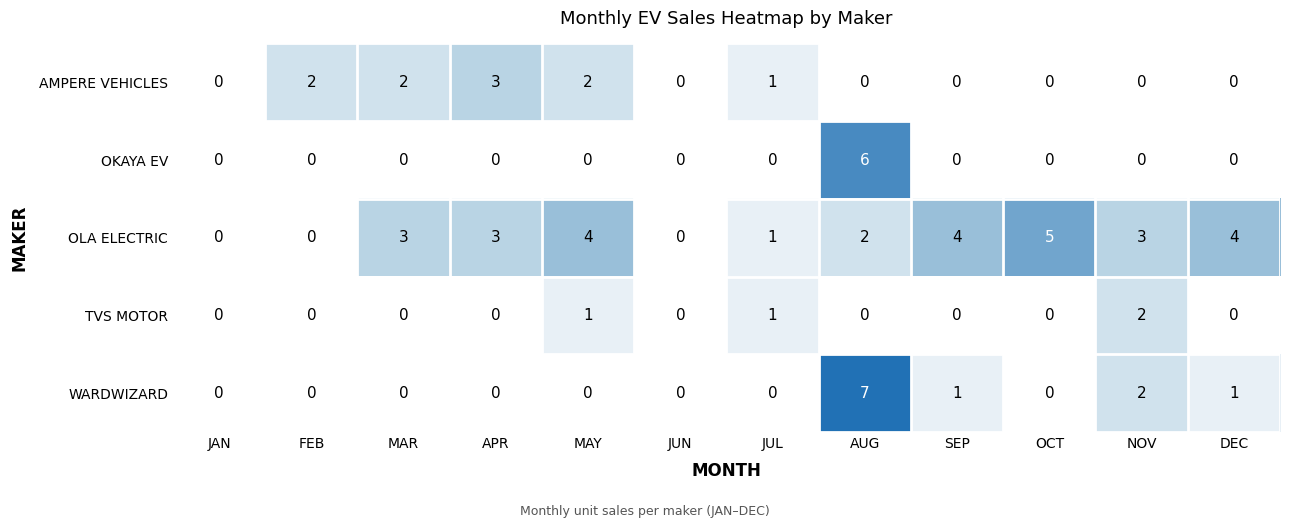

At which label does WARDWIZARD reach its peak?

AUG